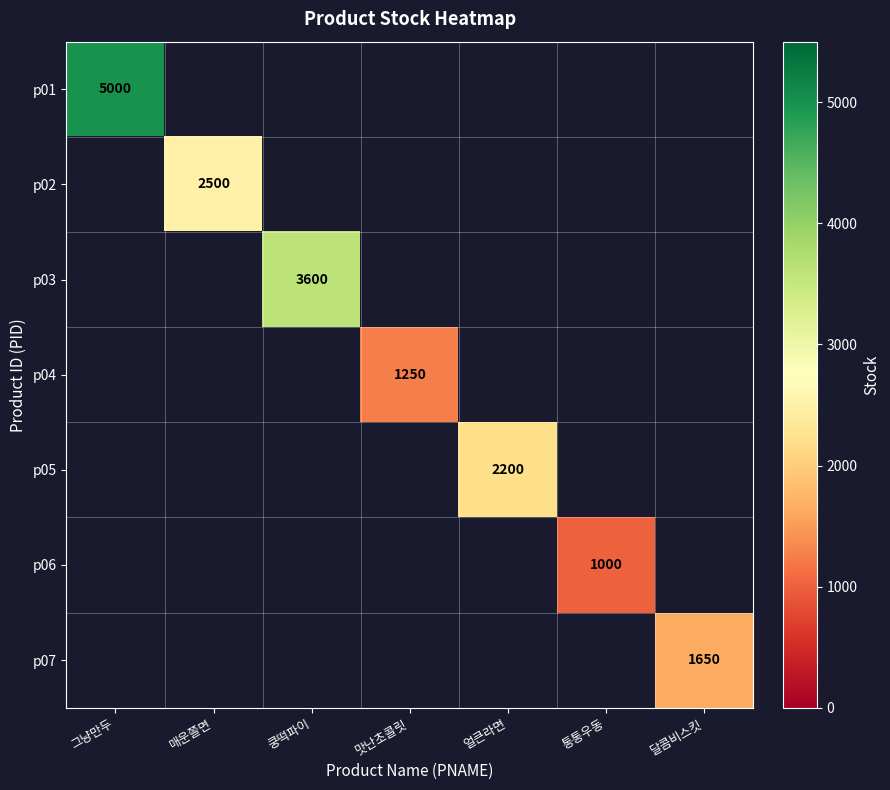

At how many categories does at least one series exceed 4242?

1